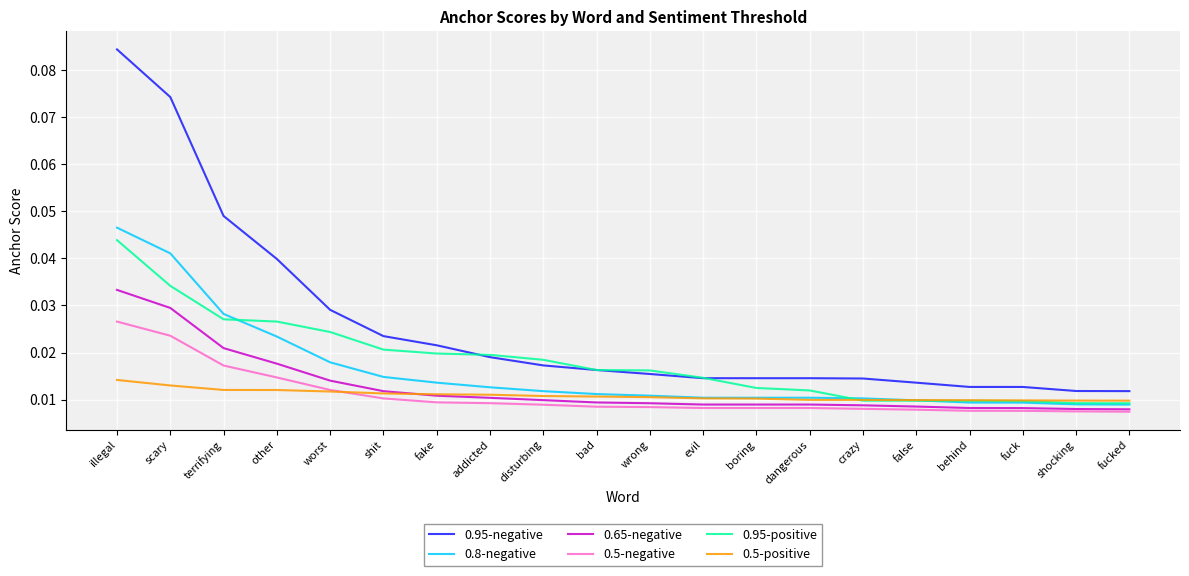

Between fake and false, which series saw the biggest shift?

0.95-positive